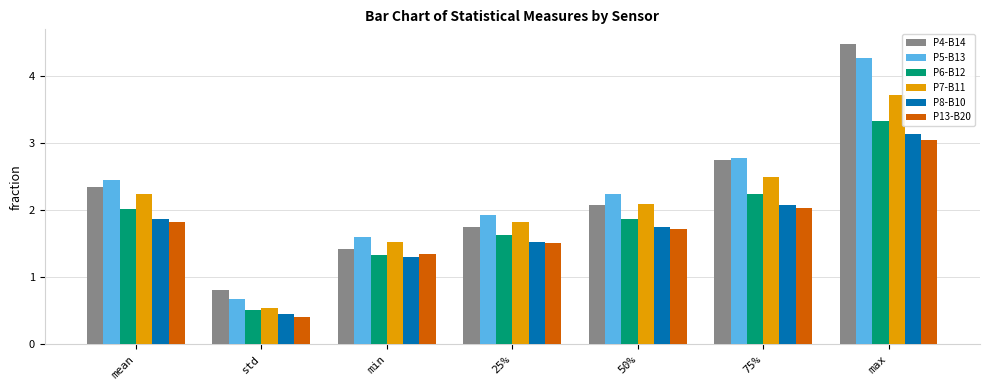

Is it true that P5-B13 equals 7.1 at max?

False